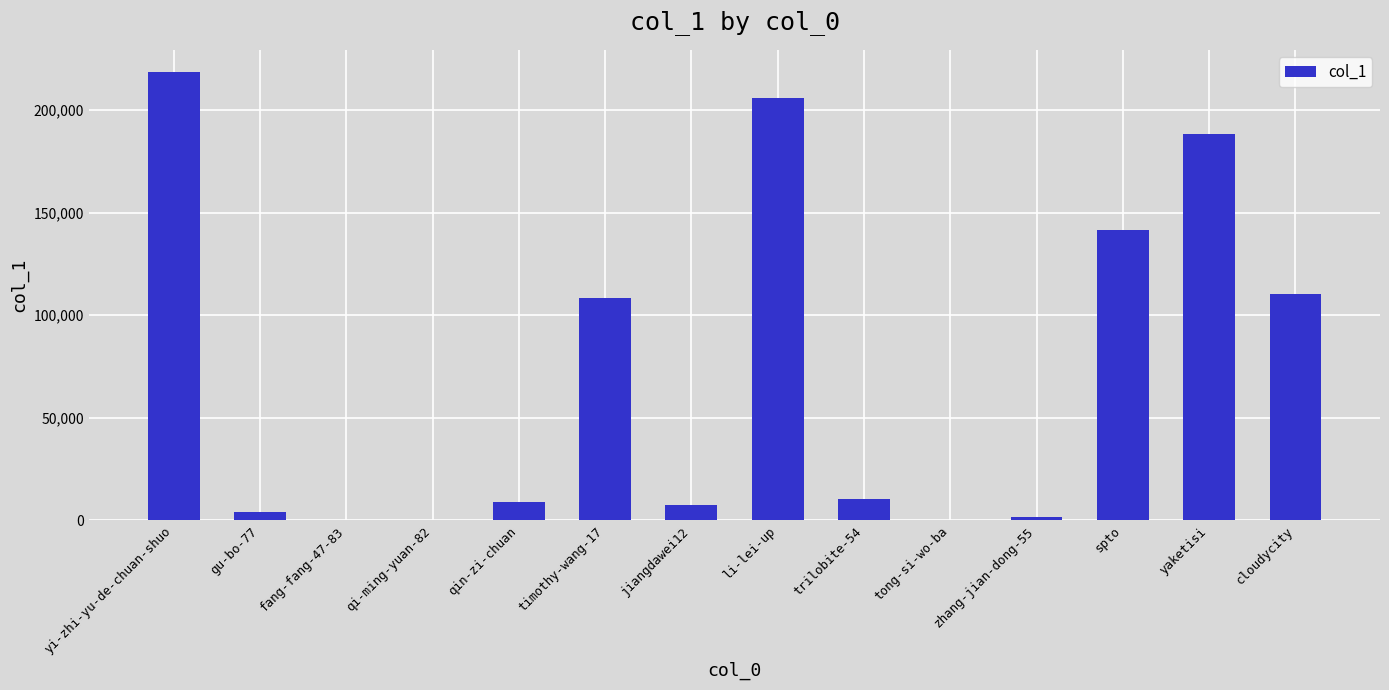

What is the maximum value shown in the chart?

218470